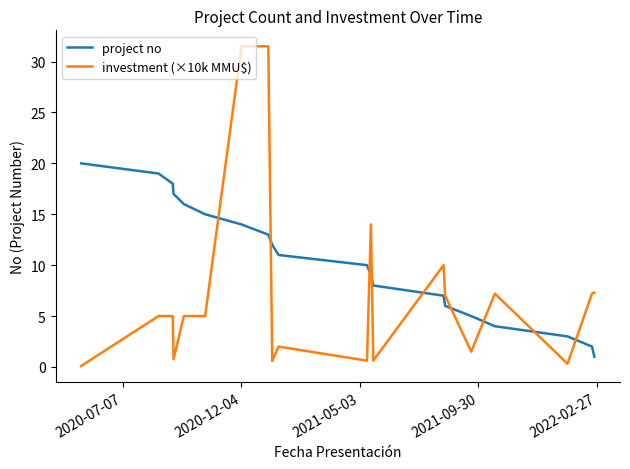

Rank the series by their maximum value, from highest to lowest.

investment (×10k MMU$), project no